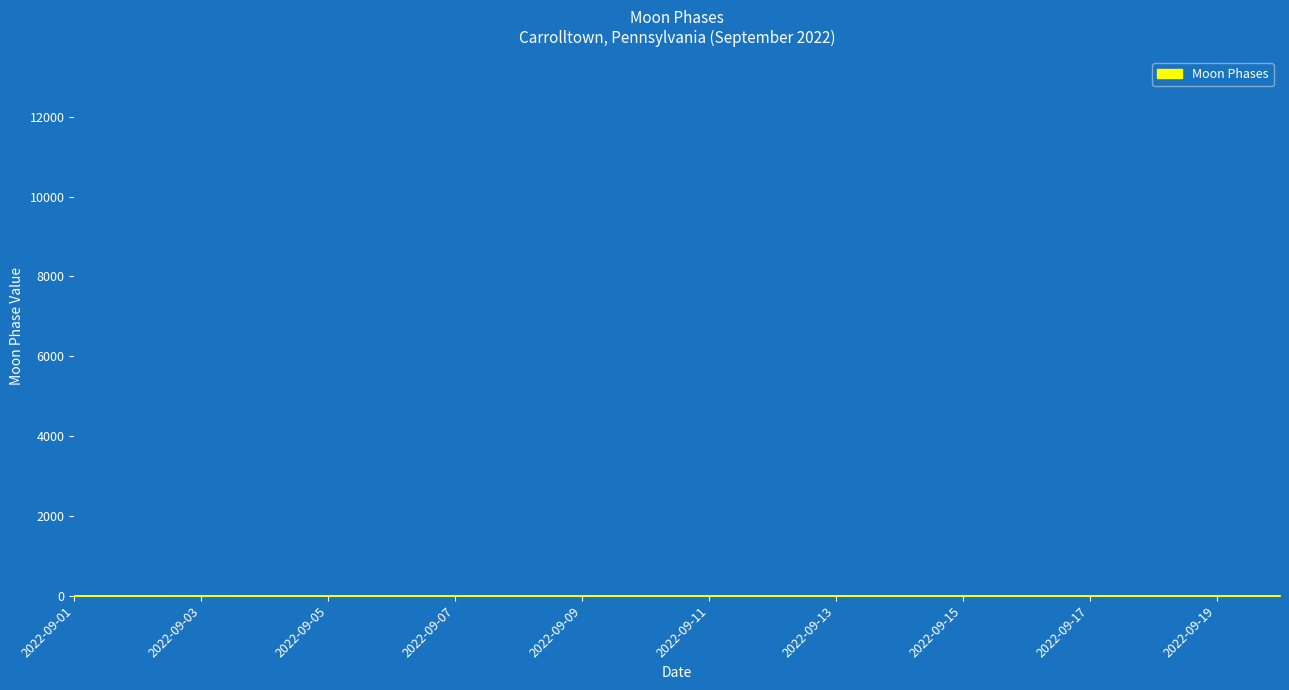

What is the sum of all values?

2